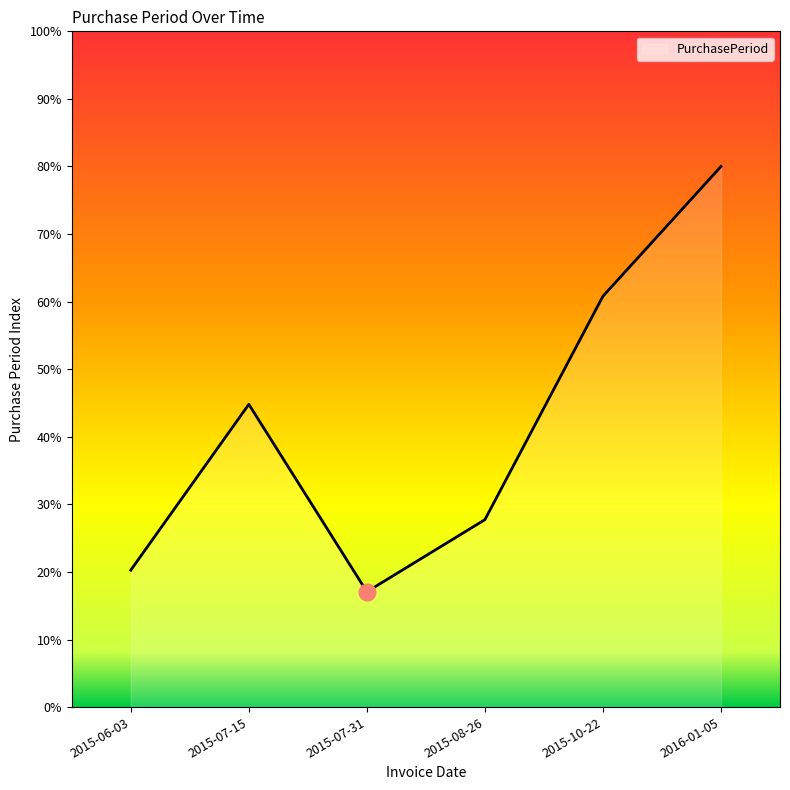

What position from the right is 2015-07-15?

5